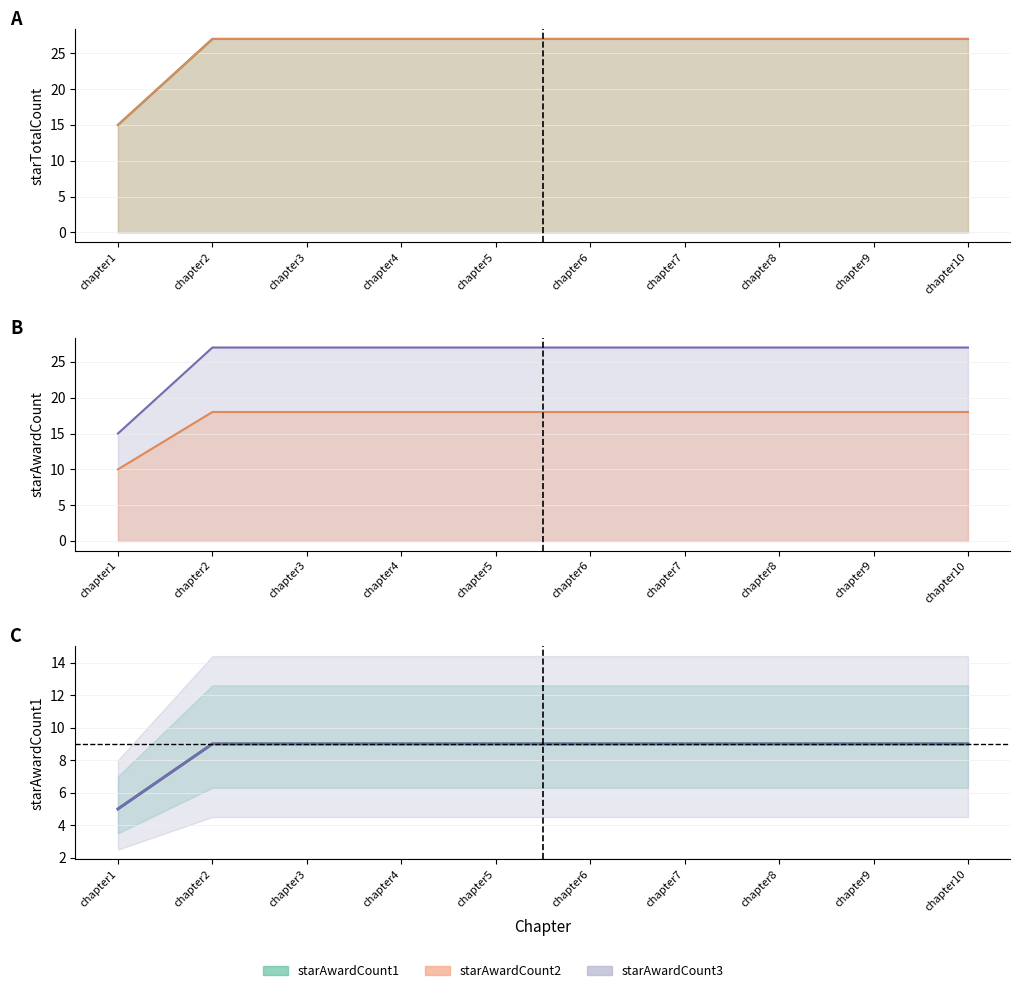

At how many categories does at least one series exceed 25?

9